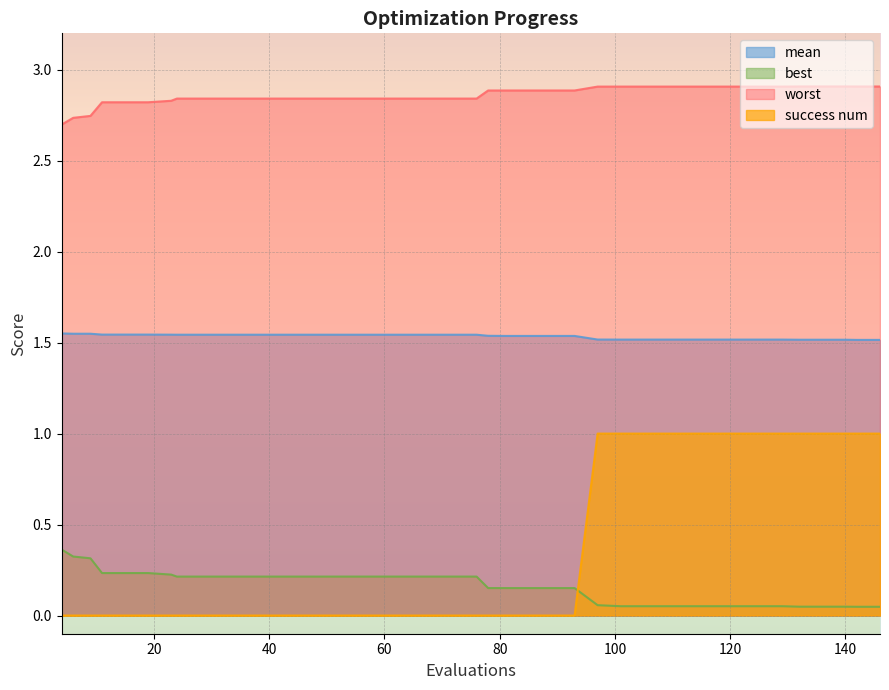

True or false: success num has a value of 0.6 at 140.

False